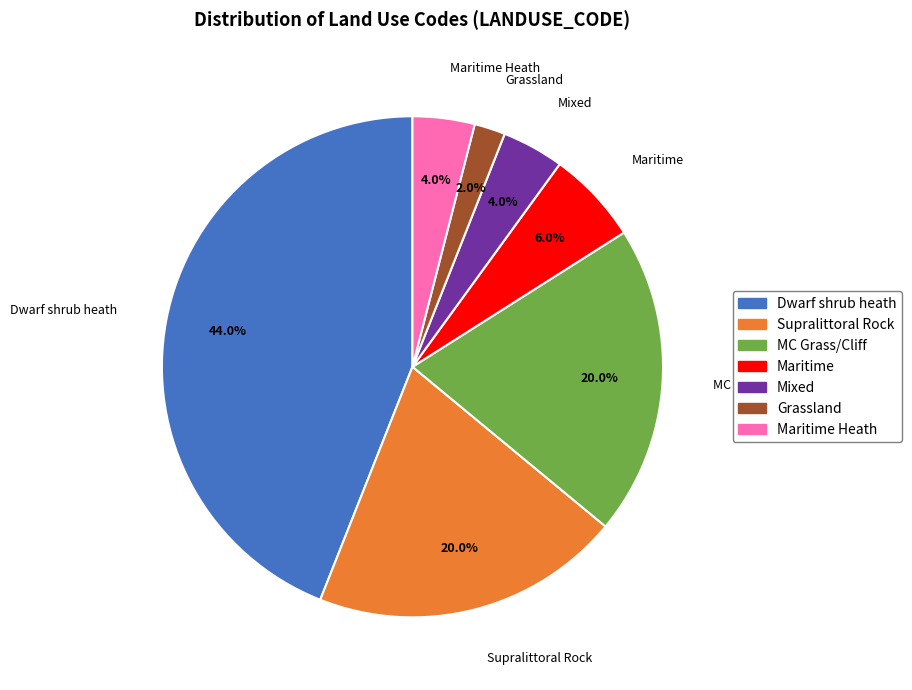

Approximately how many times larger is the value at Maritime Heath compared to Maritime?

0.7